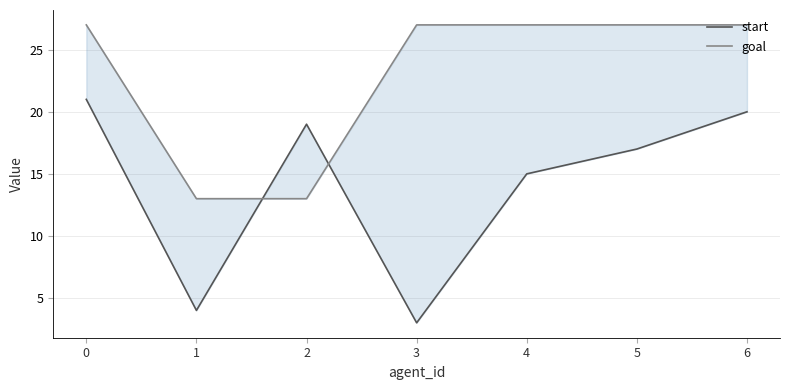

Rank the categories by goal value from lowest to highest.

1, 2, 0, 3, 4, 5, 6